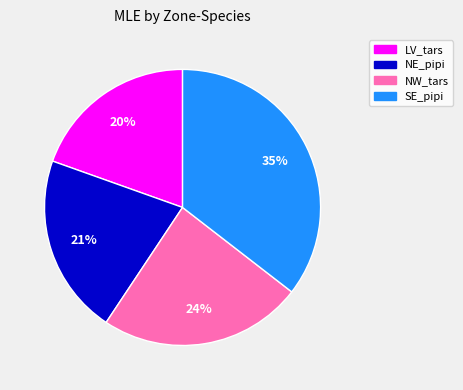

True or false: NW_tars accounts for 34% of the total.

False